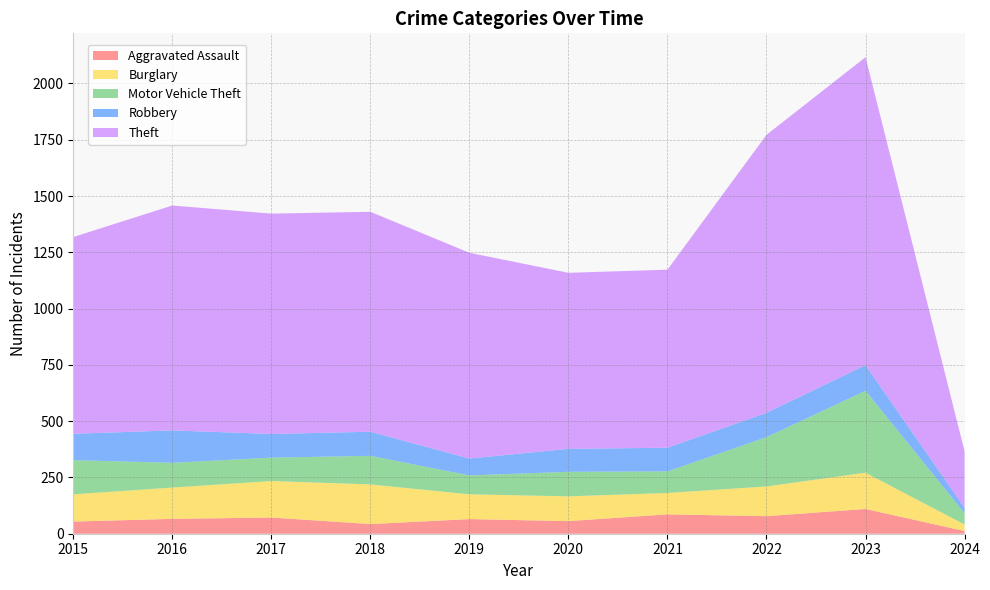

The Aggravated Assault series shows 36 at 2017. True or false?

False